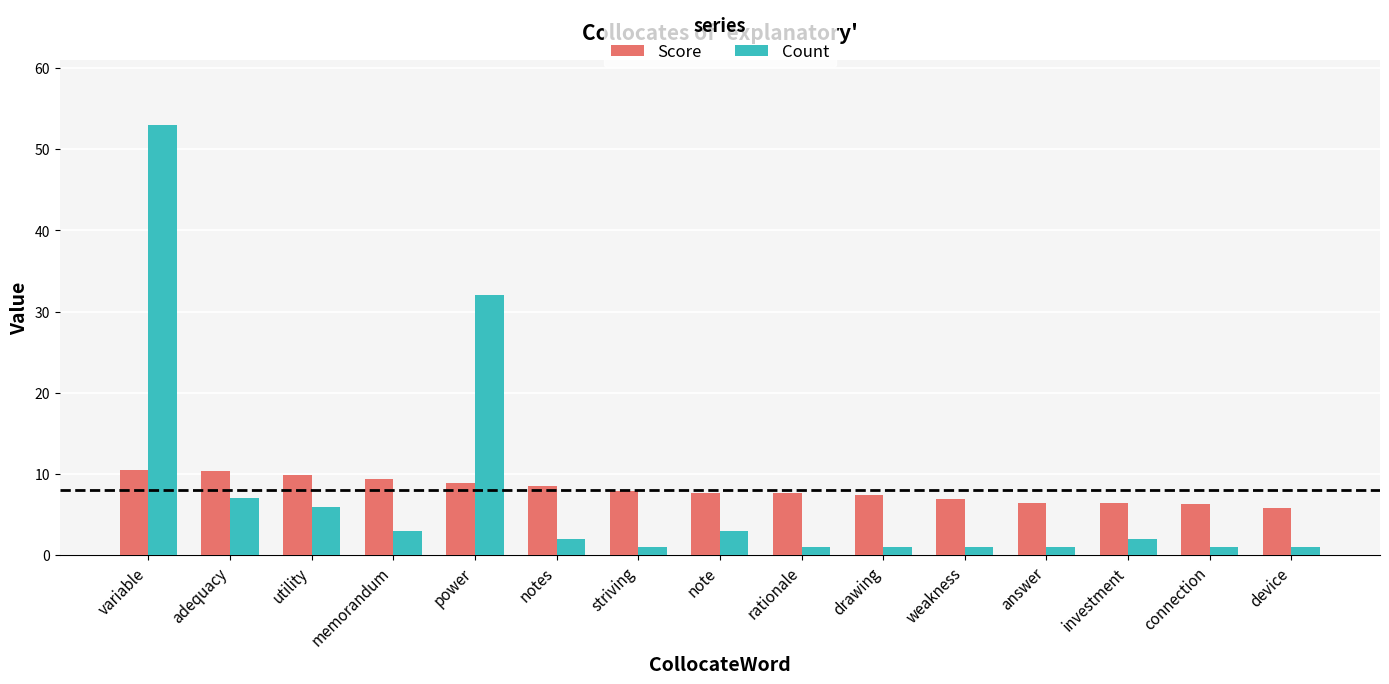

What is the label of the 5th bar from the left?

power